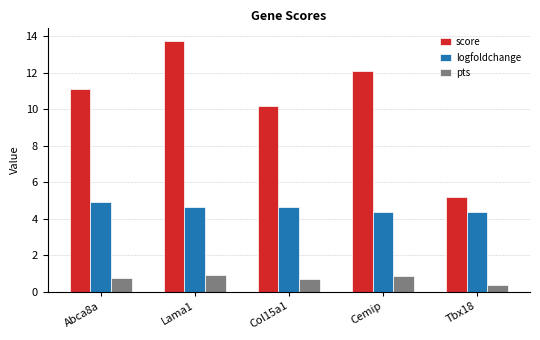

How many series are shown in this chart?

3